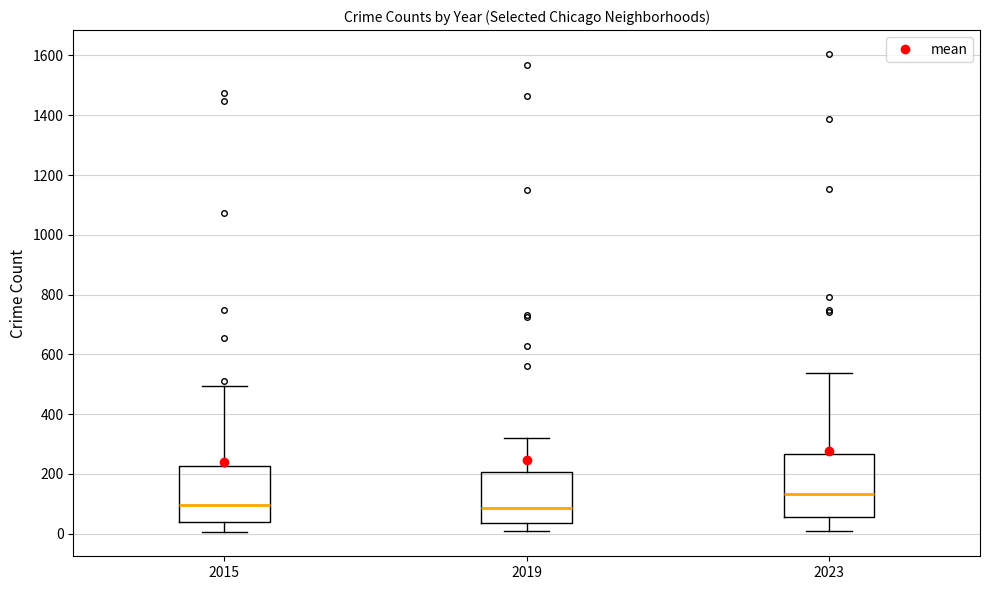

Reading left to right, transcribe this box plot: for each box, give where its median line is, the range the box spans, and where its two whiskers end, as read against the y-axis. The values are not printed on the chart, so give them approximately, as read against the axis.

2015: median 100, box 40 to 220, whiskers 0 to 500
2019: median 80, box 40 to 200, whiskers 0 to 320
2023: median 140, box 60 to 260, whiskers 0 to 540